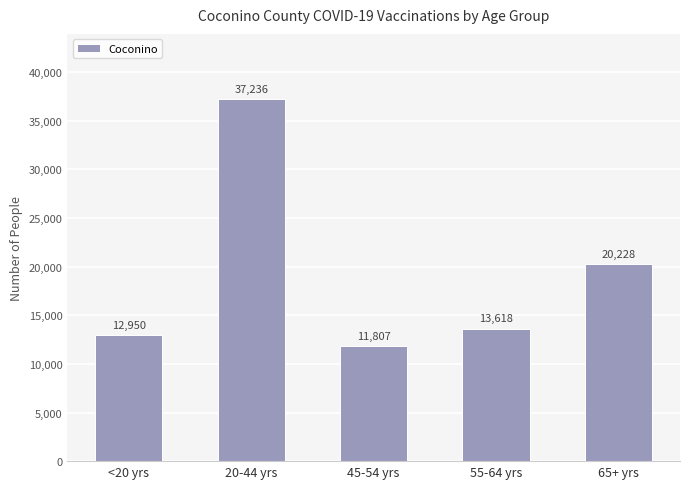

How many values are below 13618?

2